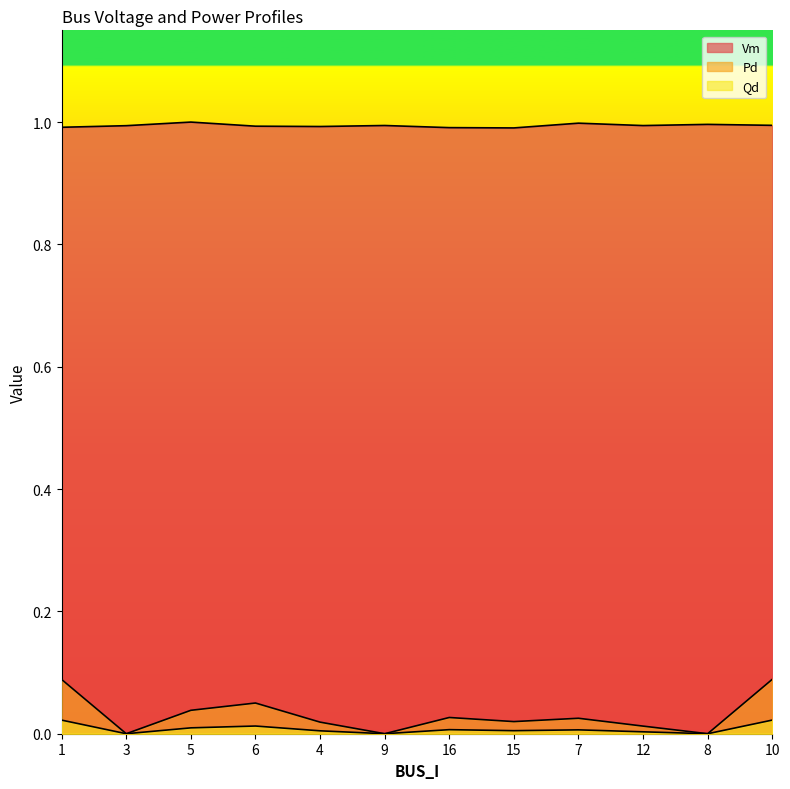

Is the value of Pd at 7 greater than the value of Qd at 10?

Yes